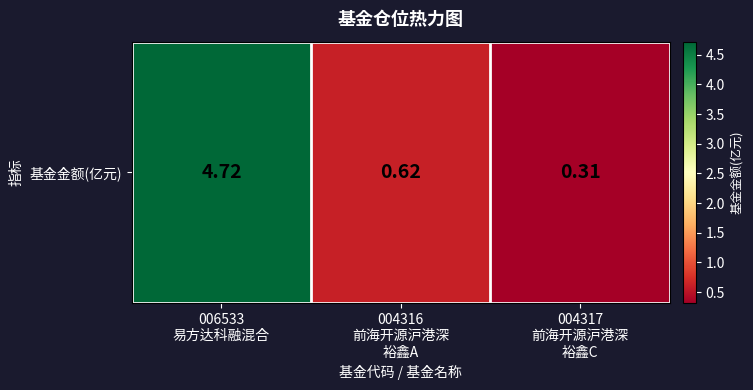

What is the minimum value shown in the chart?

0.3